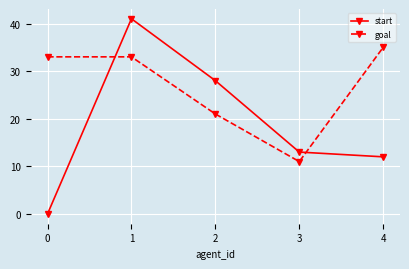

Is it true that start equals 41 at 1?

True